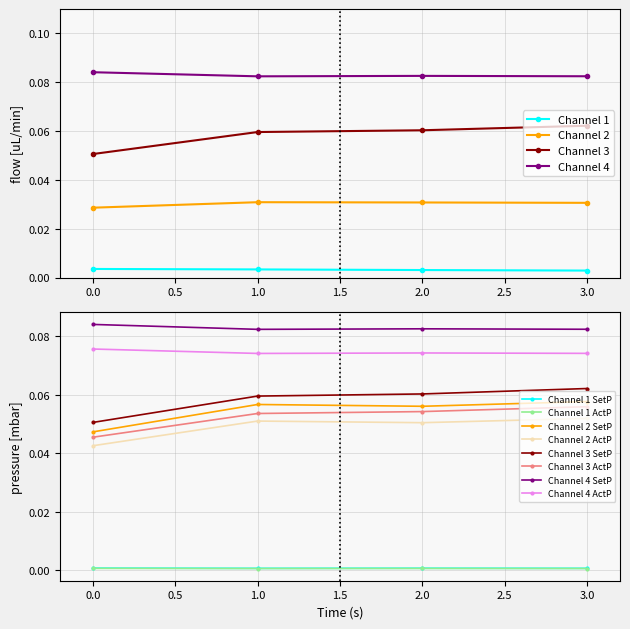

Count the Channel 3 values in the range 0 to 1.

4